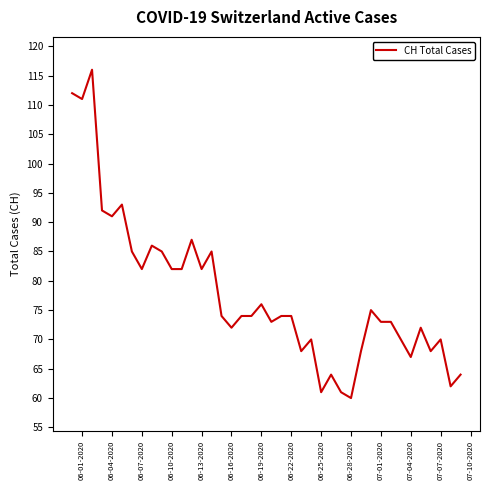

What is the greatest value displayed?

116